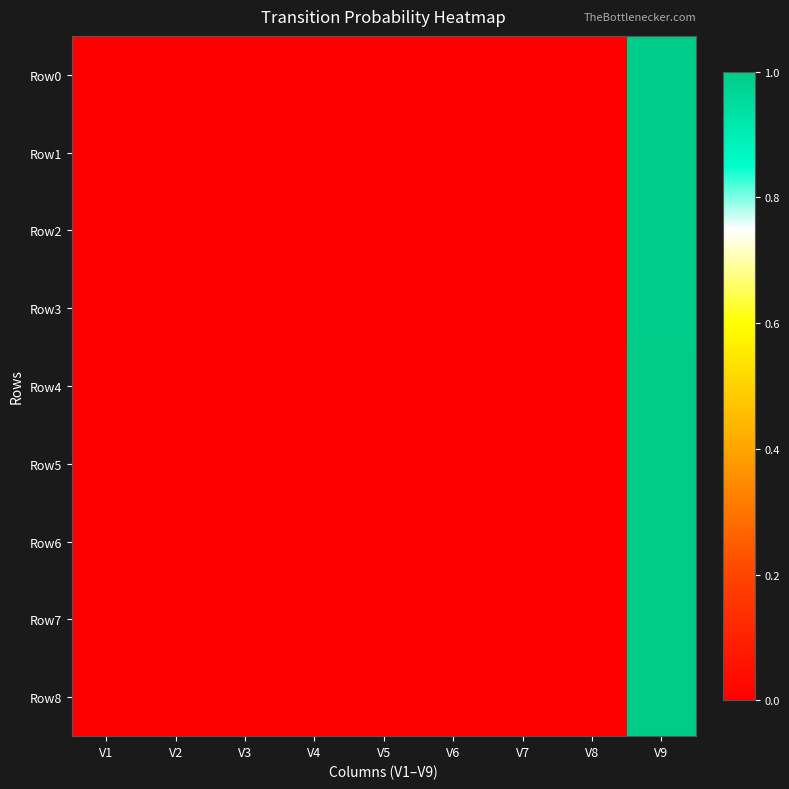

At V2, list the series in order from smallest to largest.

Row2, Row3, Row4, Row5, Row6, Row7, Row8, Row1, Row0